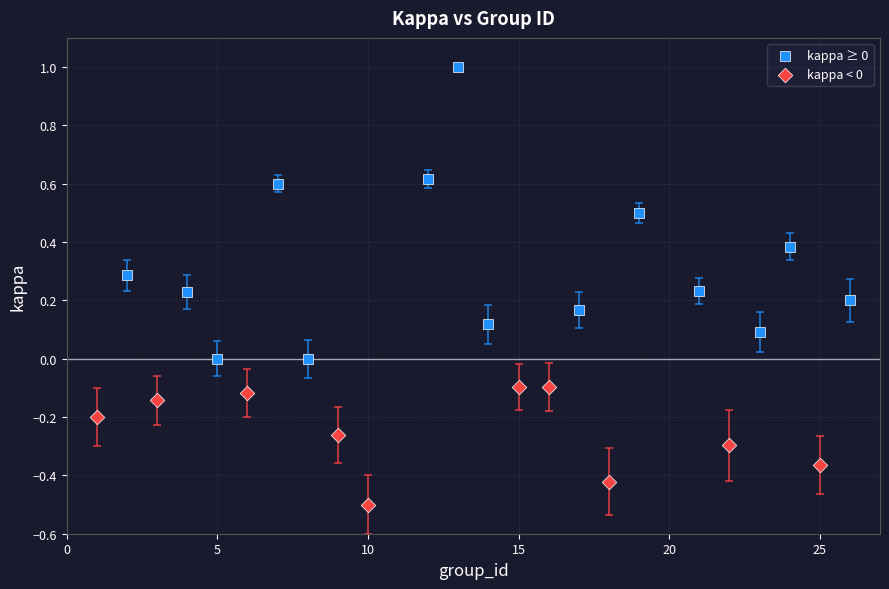

Which series contains the highest Y value?

kappa ≥ 0